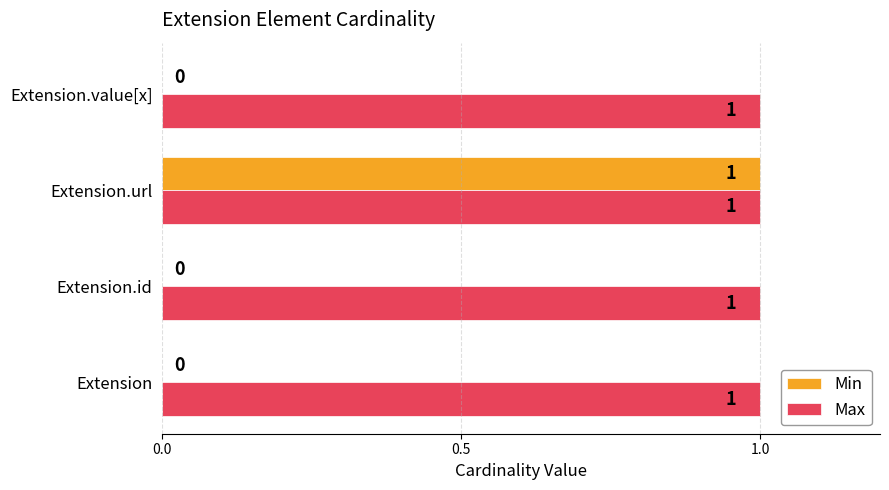

Which category has the highest value in the Min series?

Extension.url